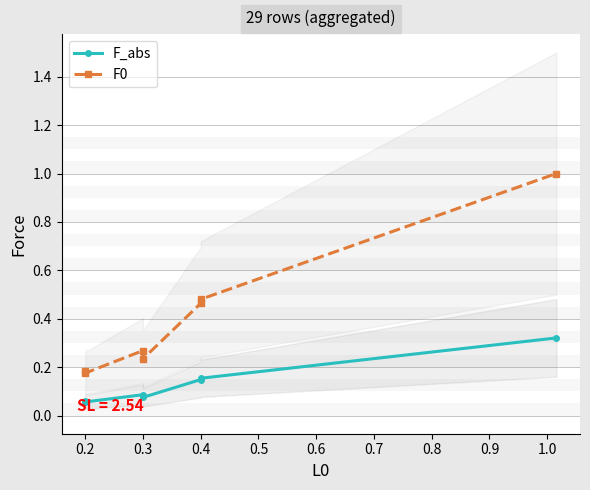

What is the greatest value displayed?

1.0